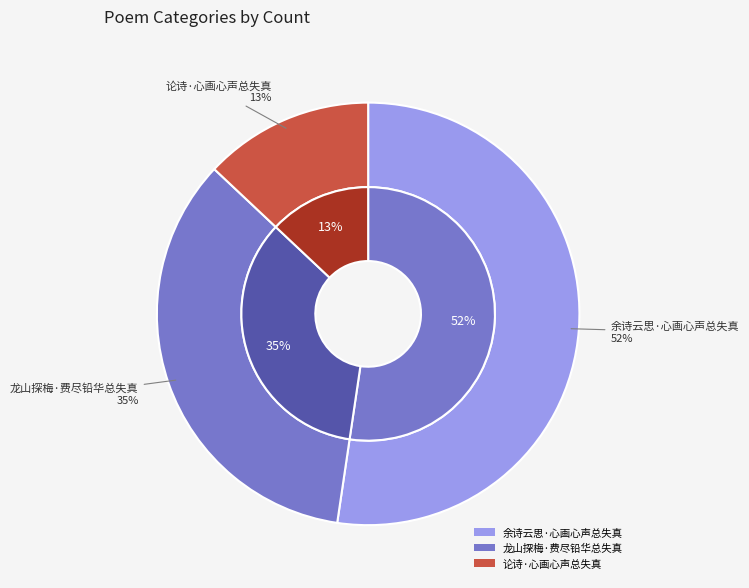

Is the sum of 余诗云思·心画心声总失真 and 龙山探梅·费尽铅华总失真 greater than half?

Yes